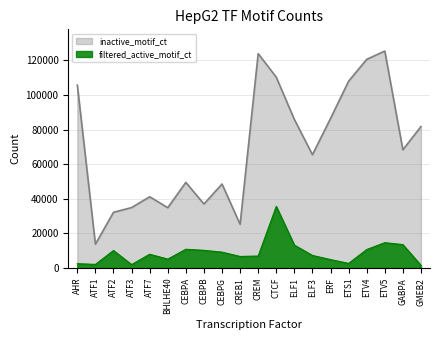

What is the label of the 19th point from the left?

GABPA